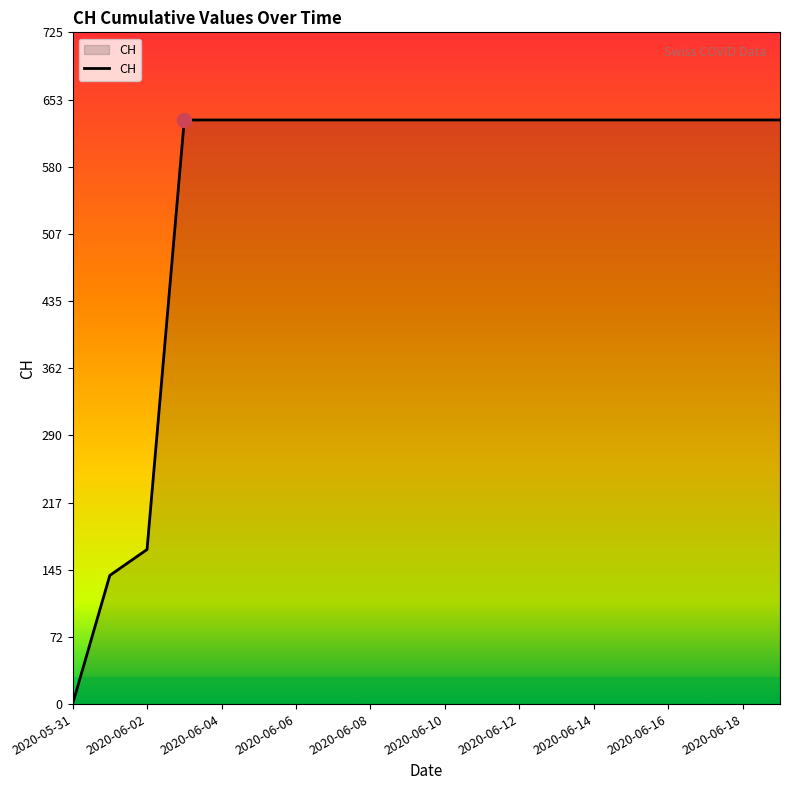

What is the greatest value displayed?

631